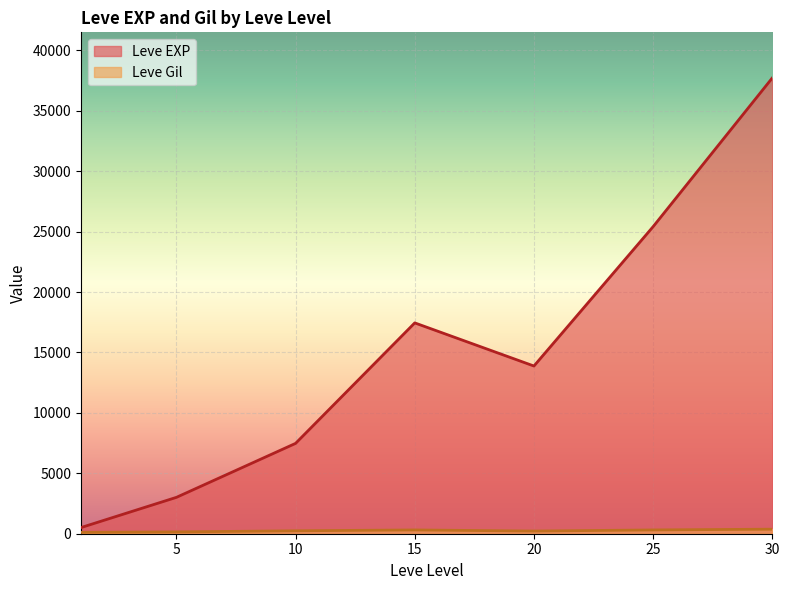

What is the difference between the highest and lowest values at 10?

7232.5